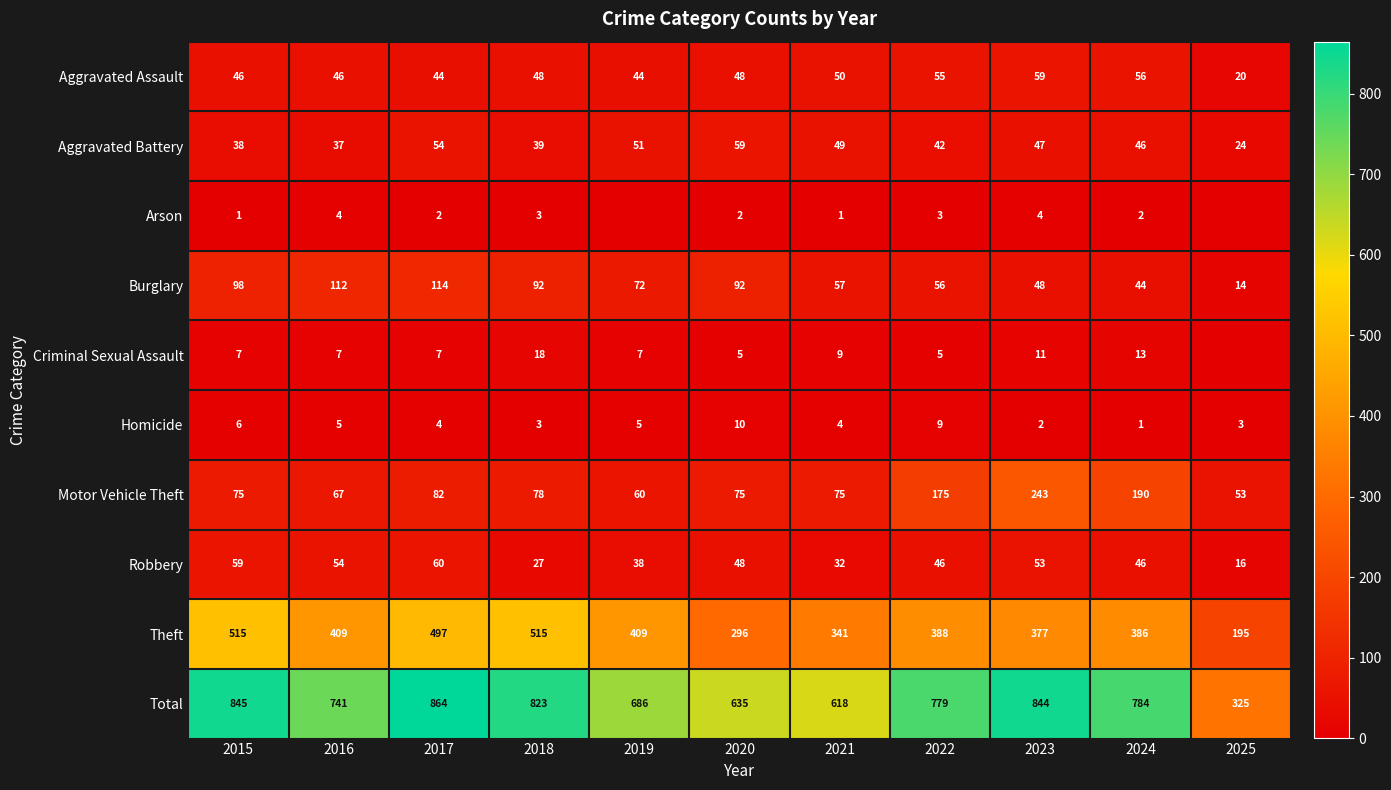

What is the sum of all Aggravated Assault values?

516